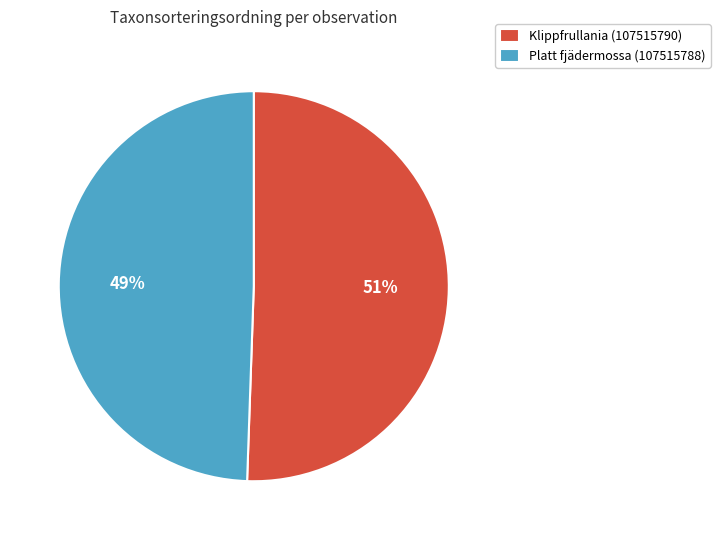

Is it true that Platt fjädermossa (107515788) is 56% of the pie?

False